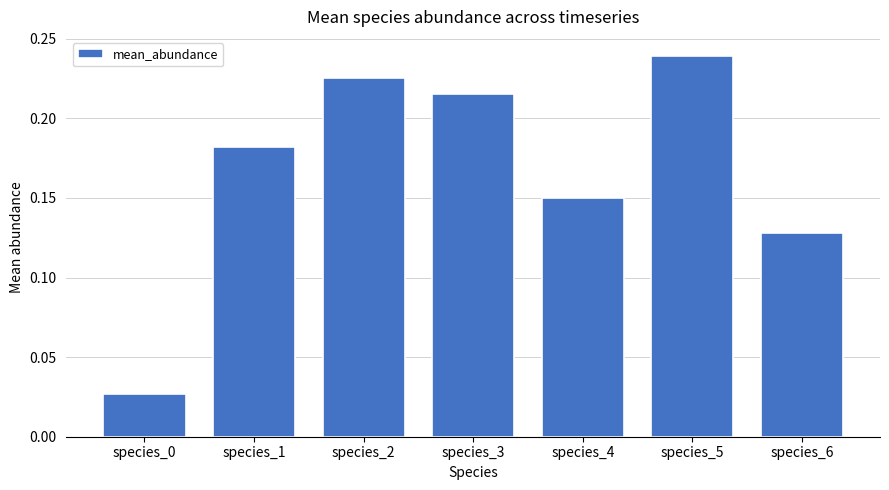

Are the bars horizontal?

No